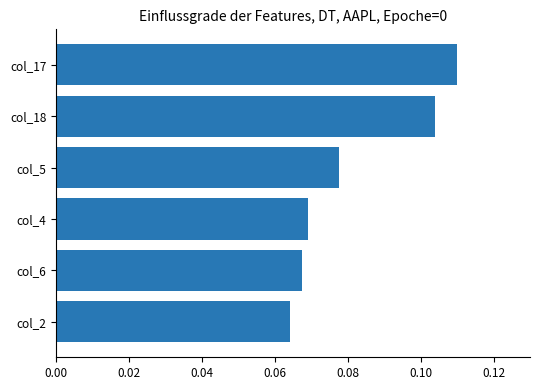

Which category has the highest value across all series?

col_17